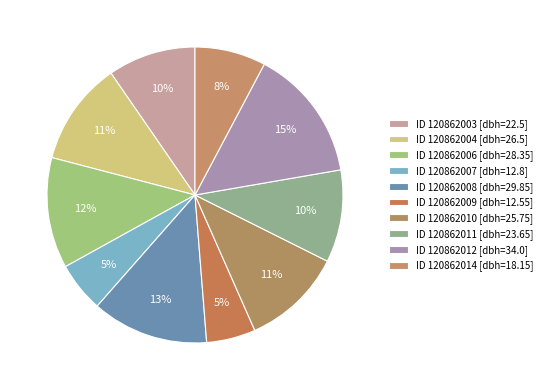

Count the number of slices in the pie.

10